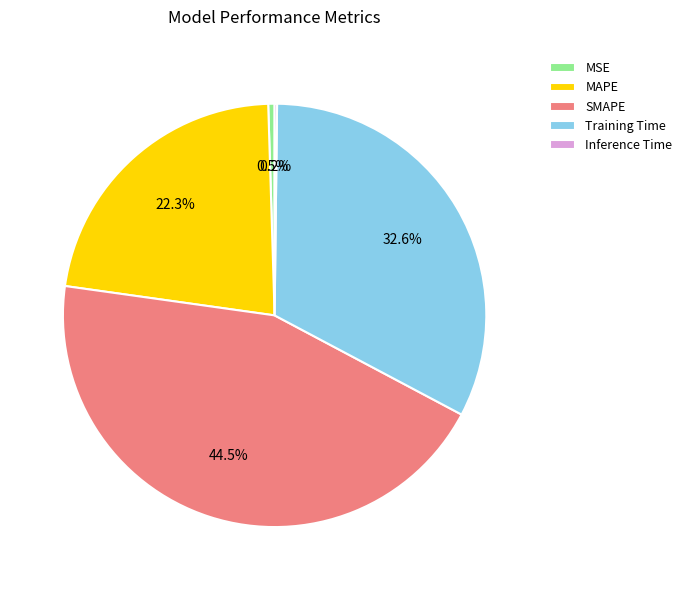

Approximately how many times larger is the value at SMAPE compared to Training Time?

1.4